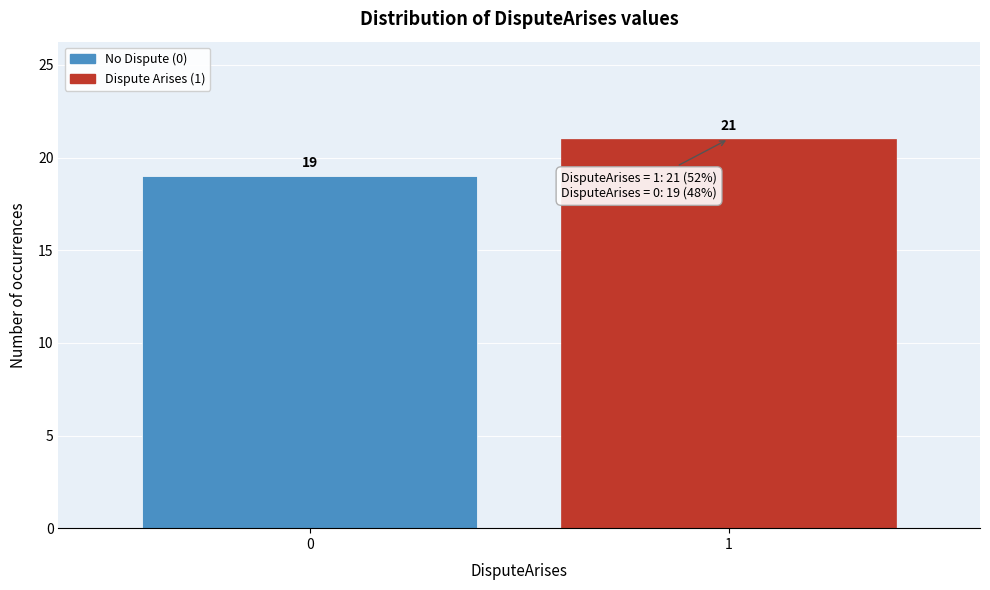

Reading right to left, list all the values displayed in this chart.

21	19